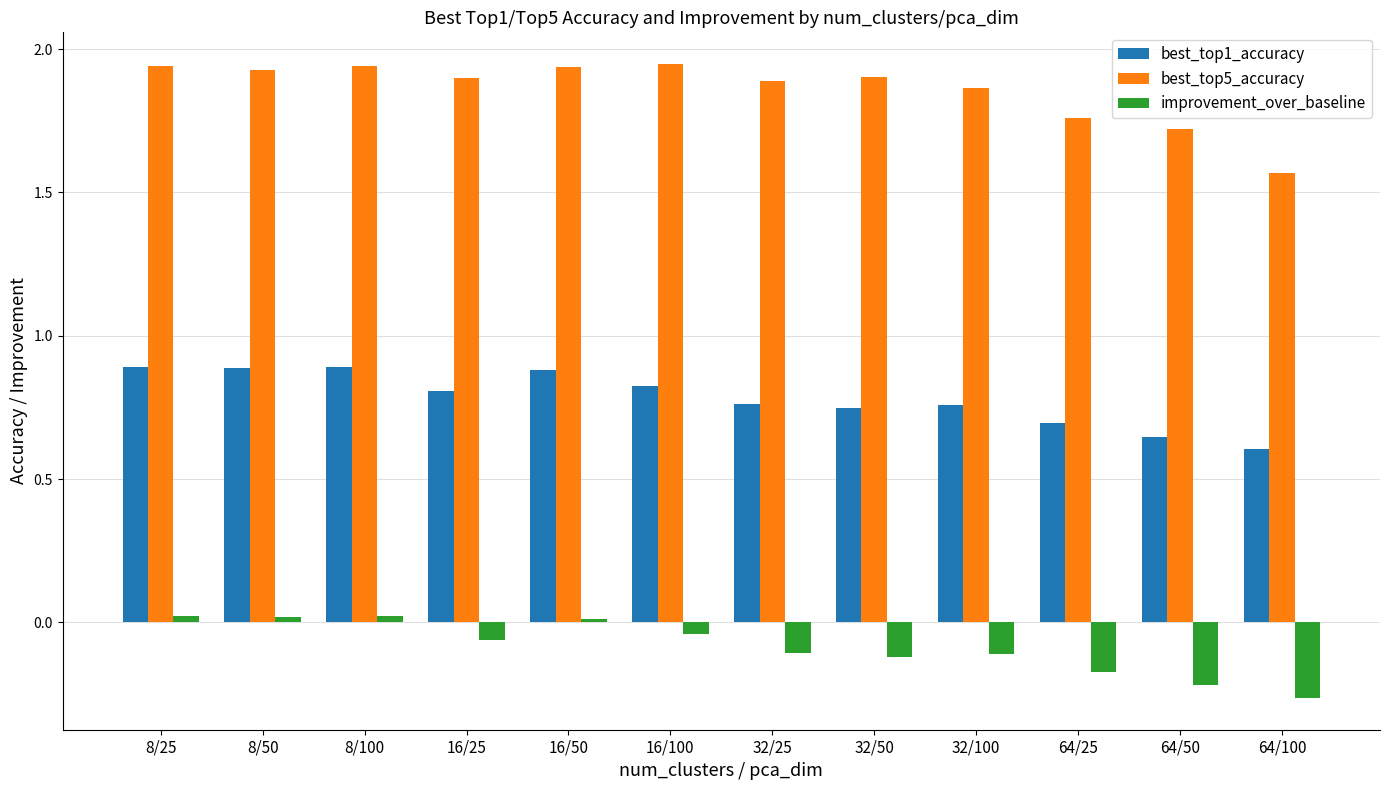

What is the label of the 6th bar from the left?

16/100